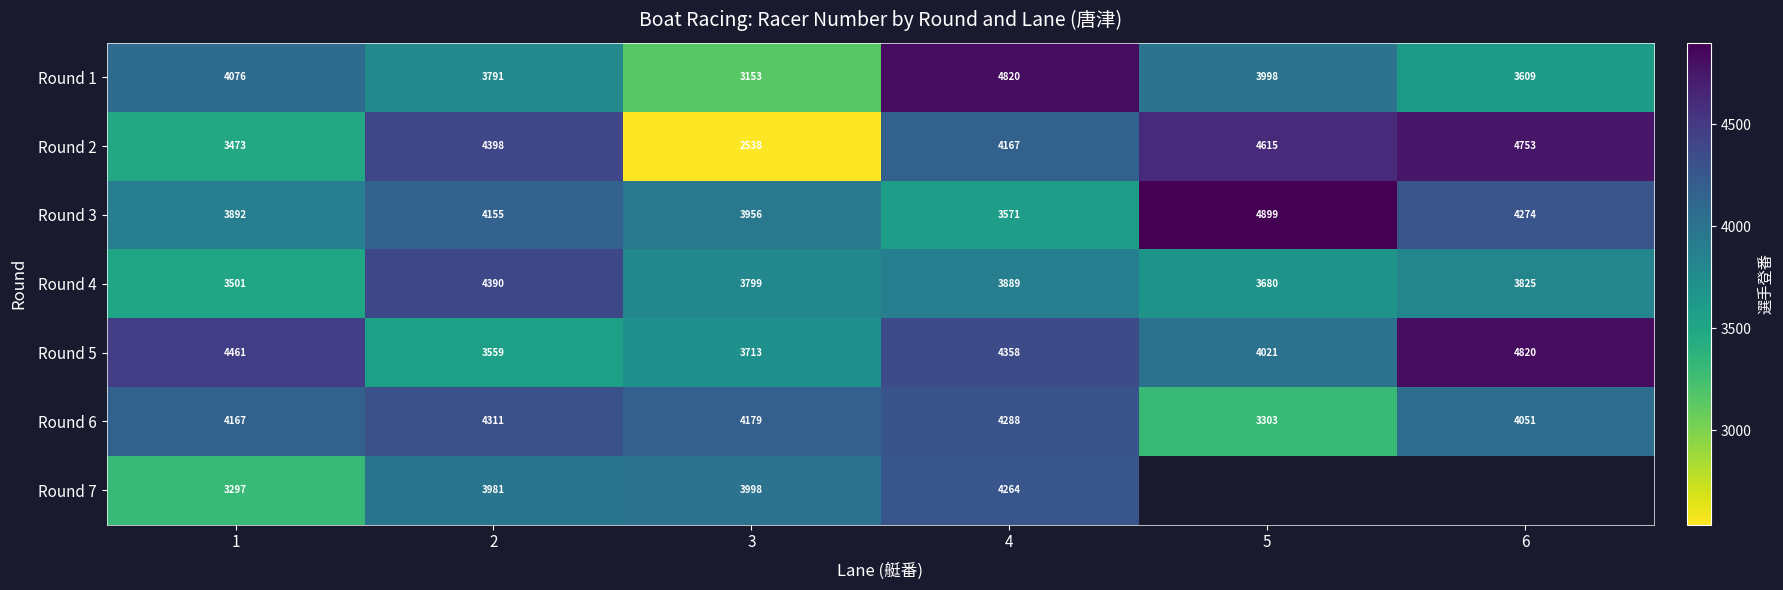

The Round 1 series shows 1463 at 4. True or false?

False